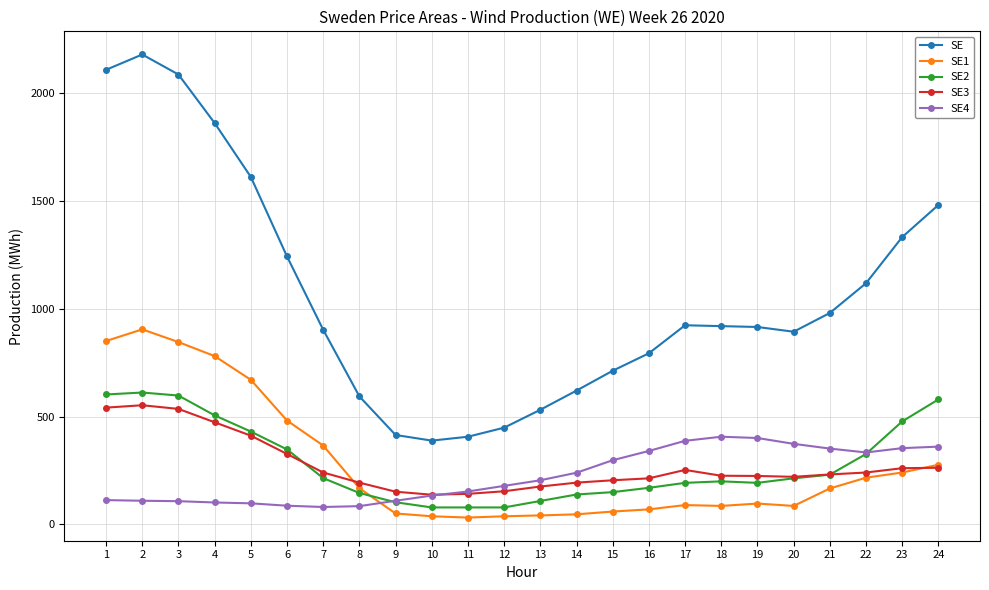

True or false: SE1 has a value of 905 at 2.

True